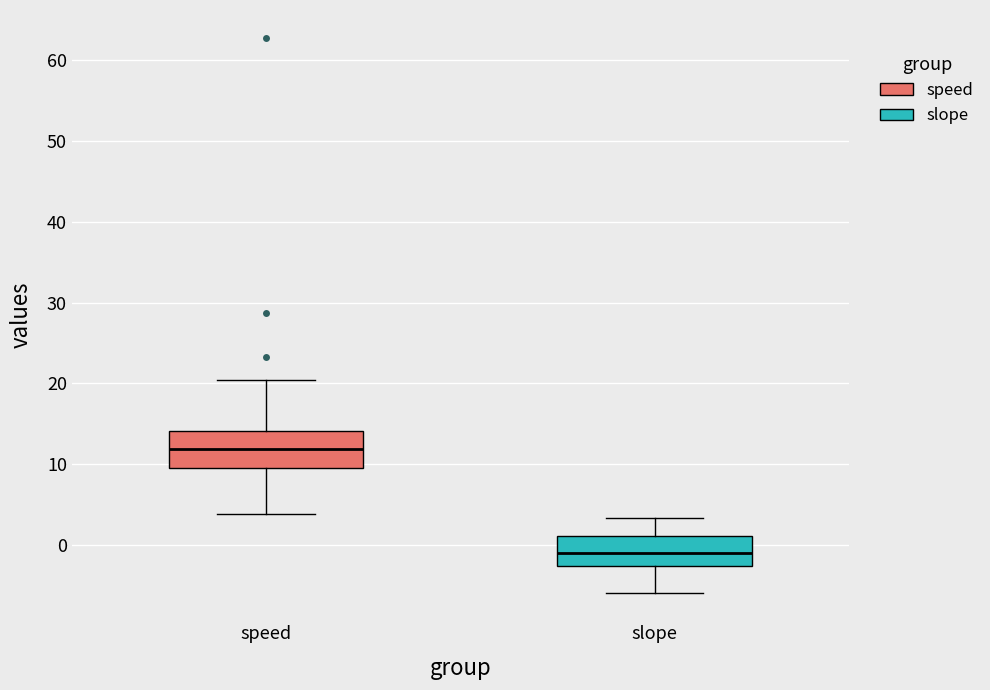

Which box has the lowest median line?

slope